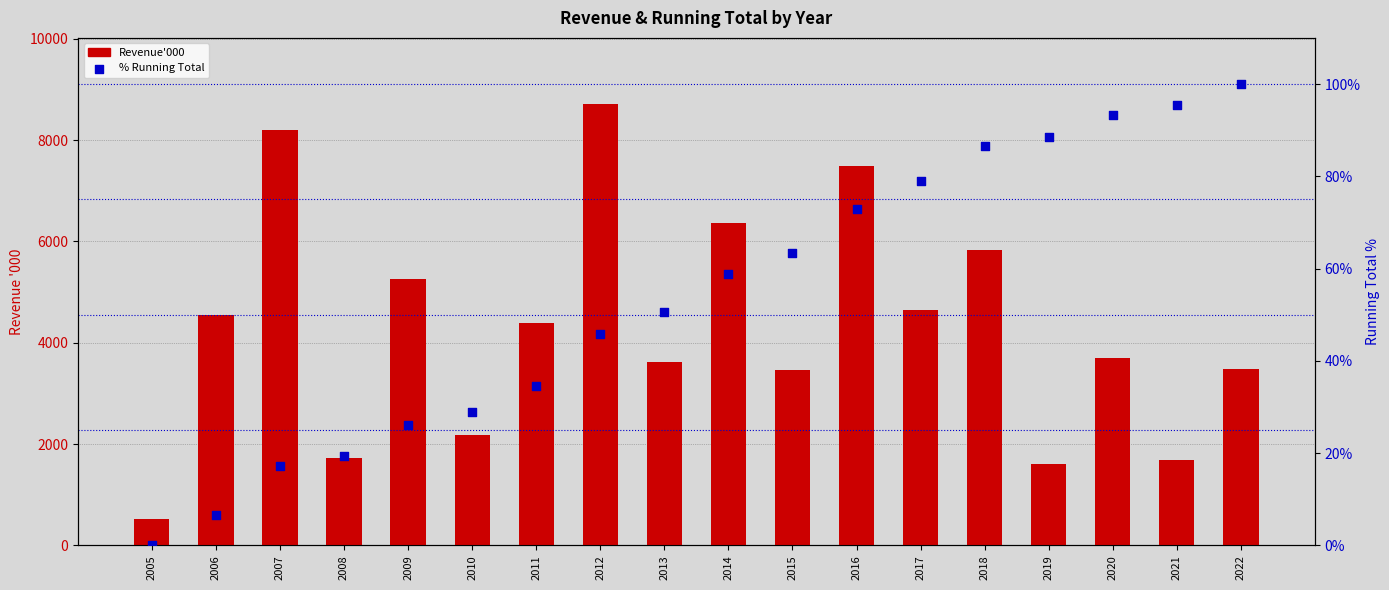

What is the total value across all series at 2006?

4556.6